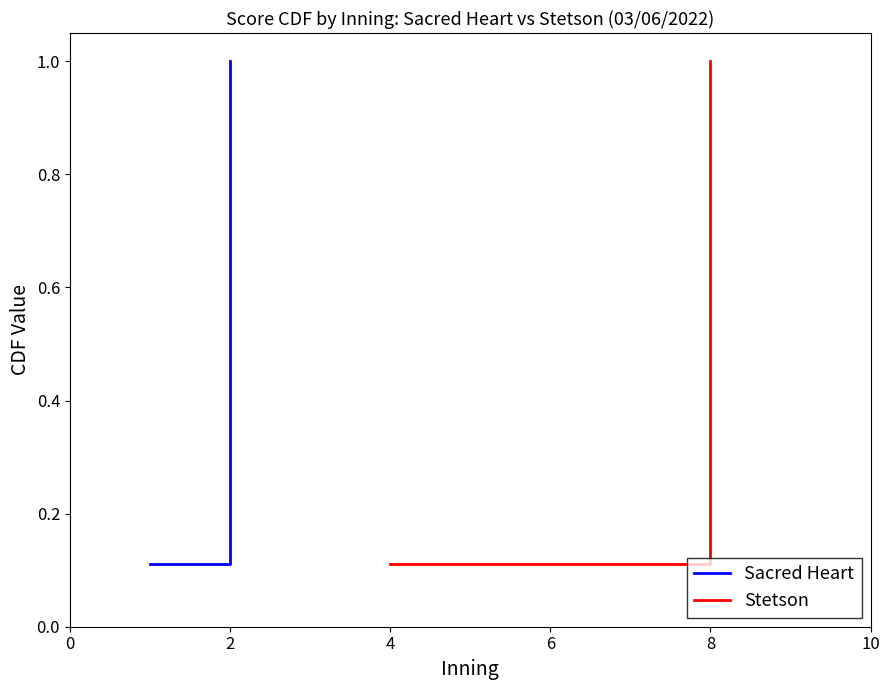

Rank the series by their maximum value, from lowest to highest.

Sacred Heart, Stetson